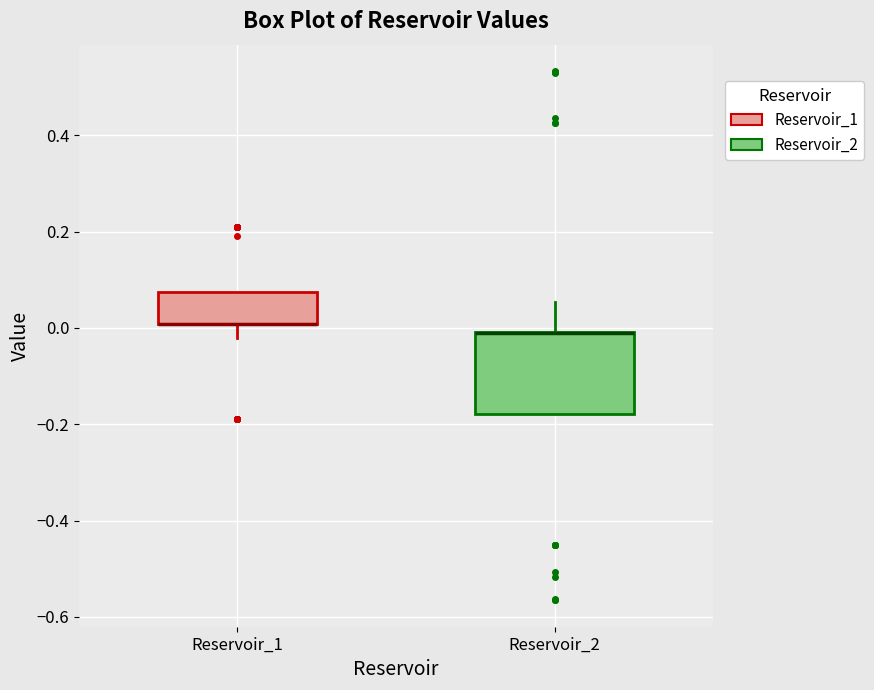

Reading left to right, read every box against the y-axis: the position of its median line, the range the box covers, and the ends of its whiskers. The values are not printed on the chart, so give them approximately, as read against the axis.

Reservoir_1: median 0.00 (drawn on the box's lower edge), box 0.00 to 0.08, whiskers -0.02 to 0.08
Reservoir_2: median -0.02 (drawn on the box's upper edge), box -0.18 to 0.00, whiskers -0.18 to 0.06